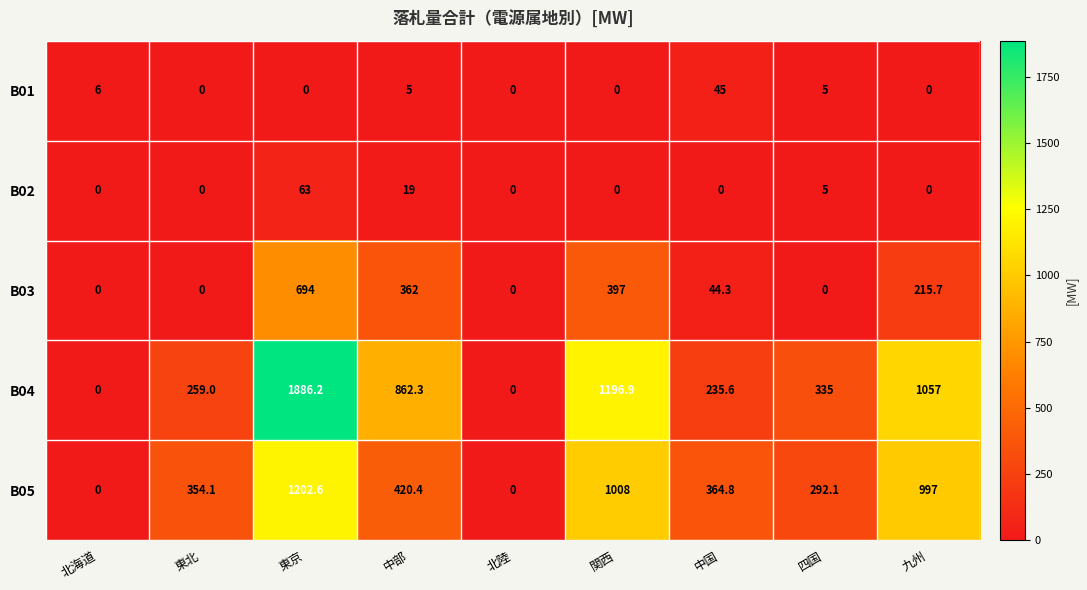

Which series has the largest range (max minus min)?

B04